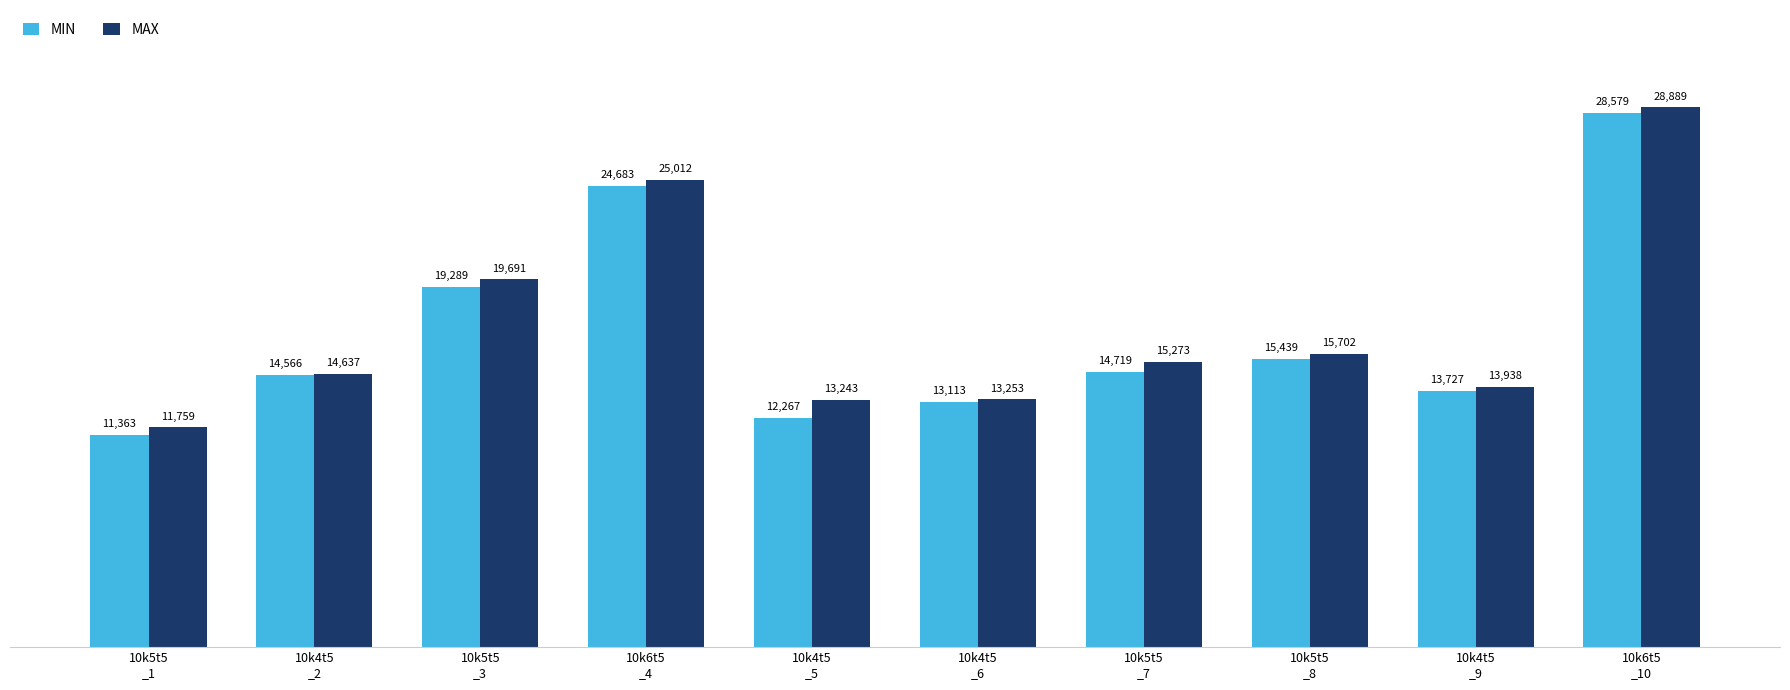

How many distinct data groups are displayed?

2